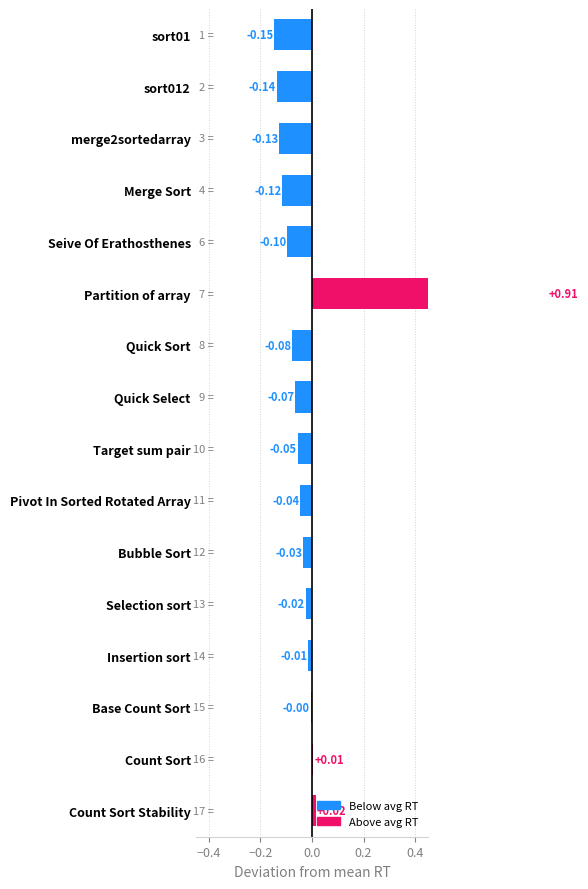

The chart shows a value of -0.1 at Merge Sort. True or false?

True